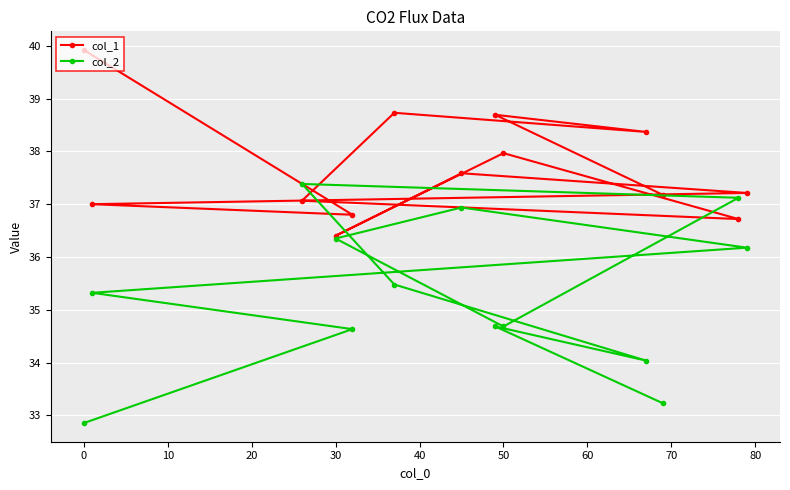

Reading left to right, transcribe all the data shown in this chart.

col_1: 39.9	37.0	37.1	36.4	36.8	38.7	37.6	38.7	38.0	38.4	37.2	36.7	37.2
col_2: 32.9	35.3	37.4	36.3	34.6	35.5	36.9	34.7	34.7	34.0	33.2	37.1	36.2